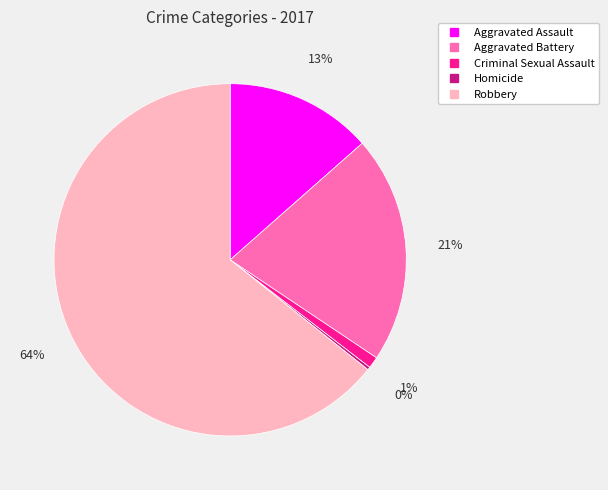

Do Aggravated Battery and Robbery together represent more than half of the pie?

Yes